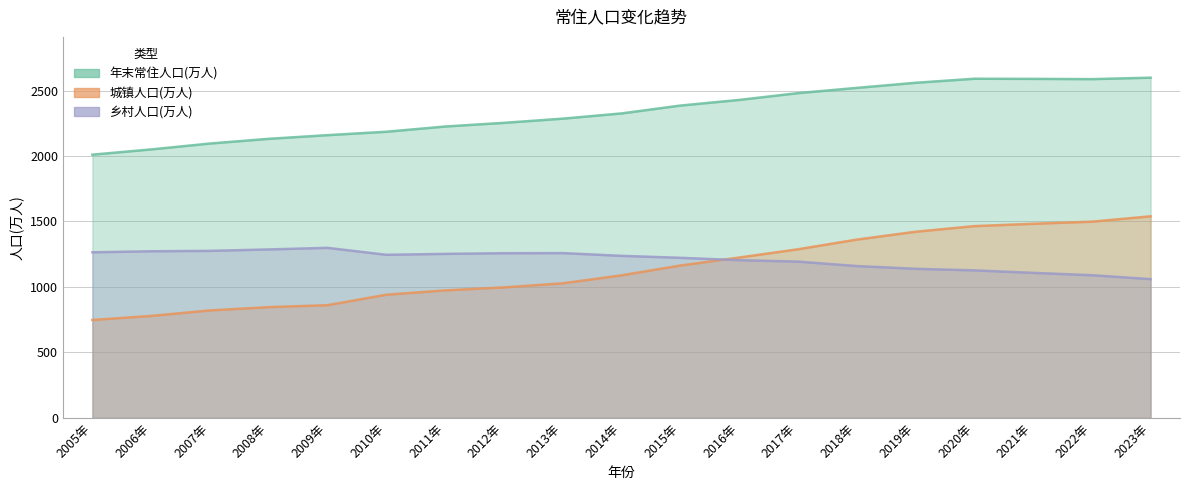

What is the difference between the maximum and minimum values in the 年末常住人口(万人) series?

588